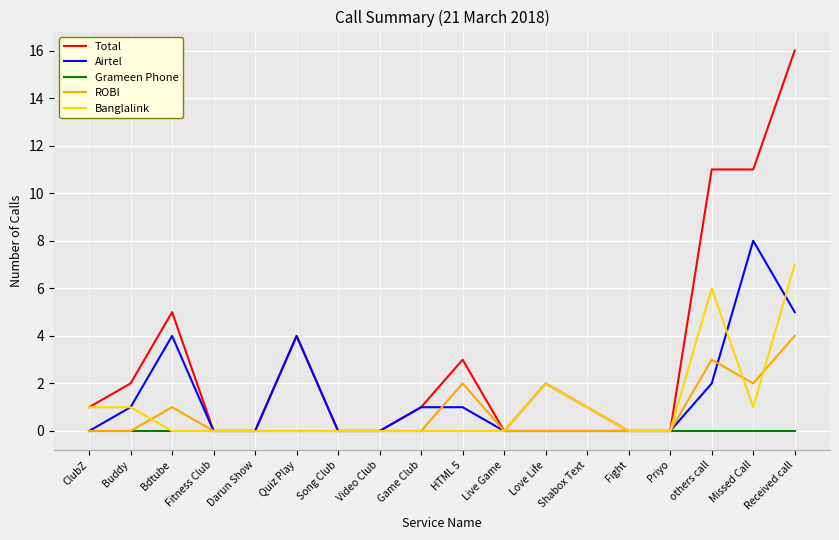

The Grameen Phone series shows 0 at Darun Show. True or false?

True